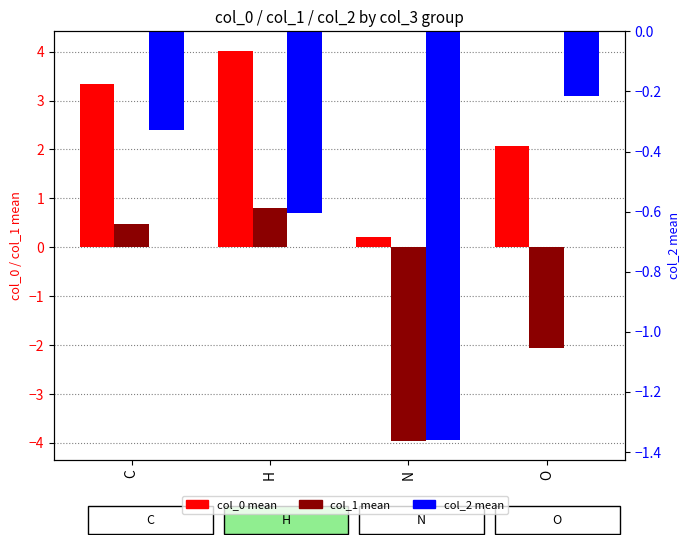

What are all the series names shown in the legend?

col_0 mean, col_1 mean, col_2 mean